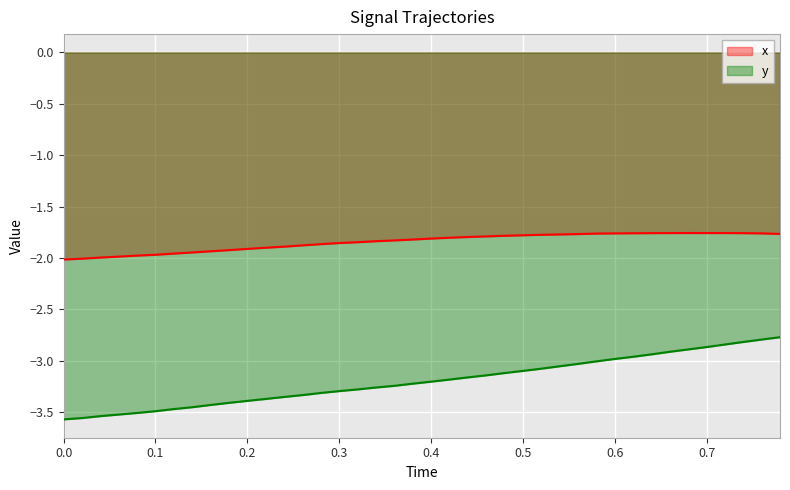

True or false: y has more than 2 interior local peaks.

False